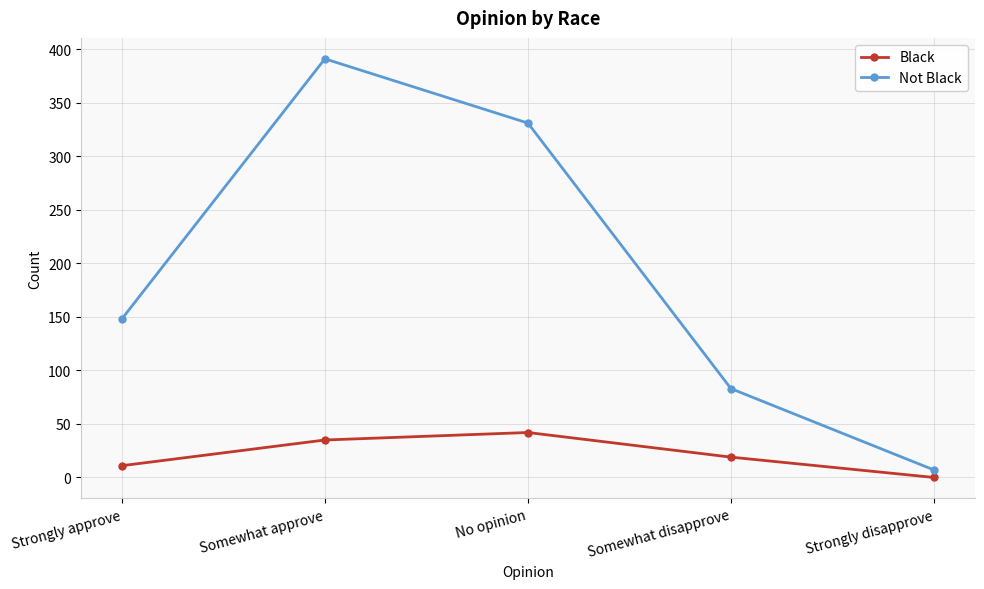

At which label does Not Black reach its peak?

Somewhat approve